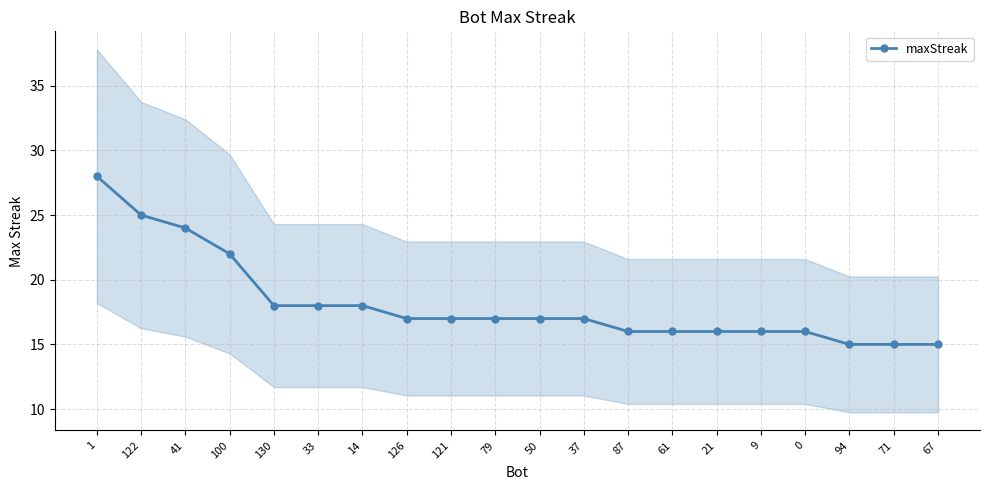

Between 121 and 21, which is larger?

121